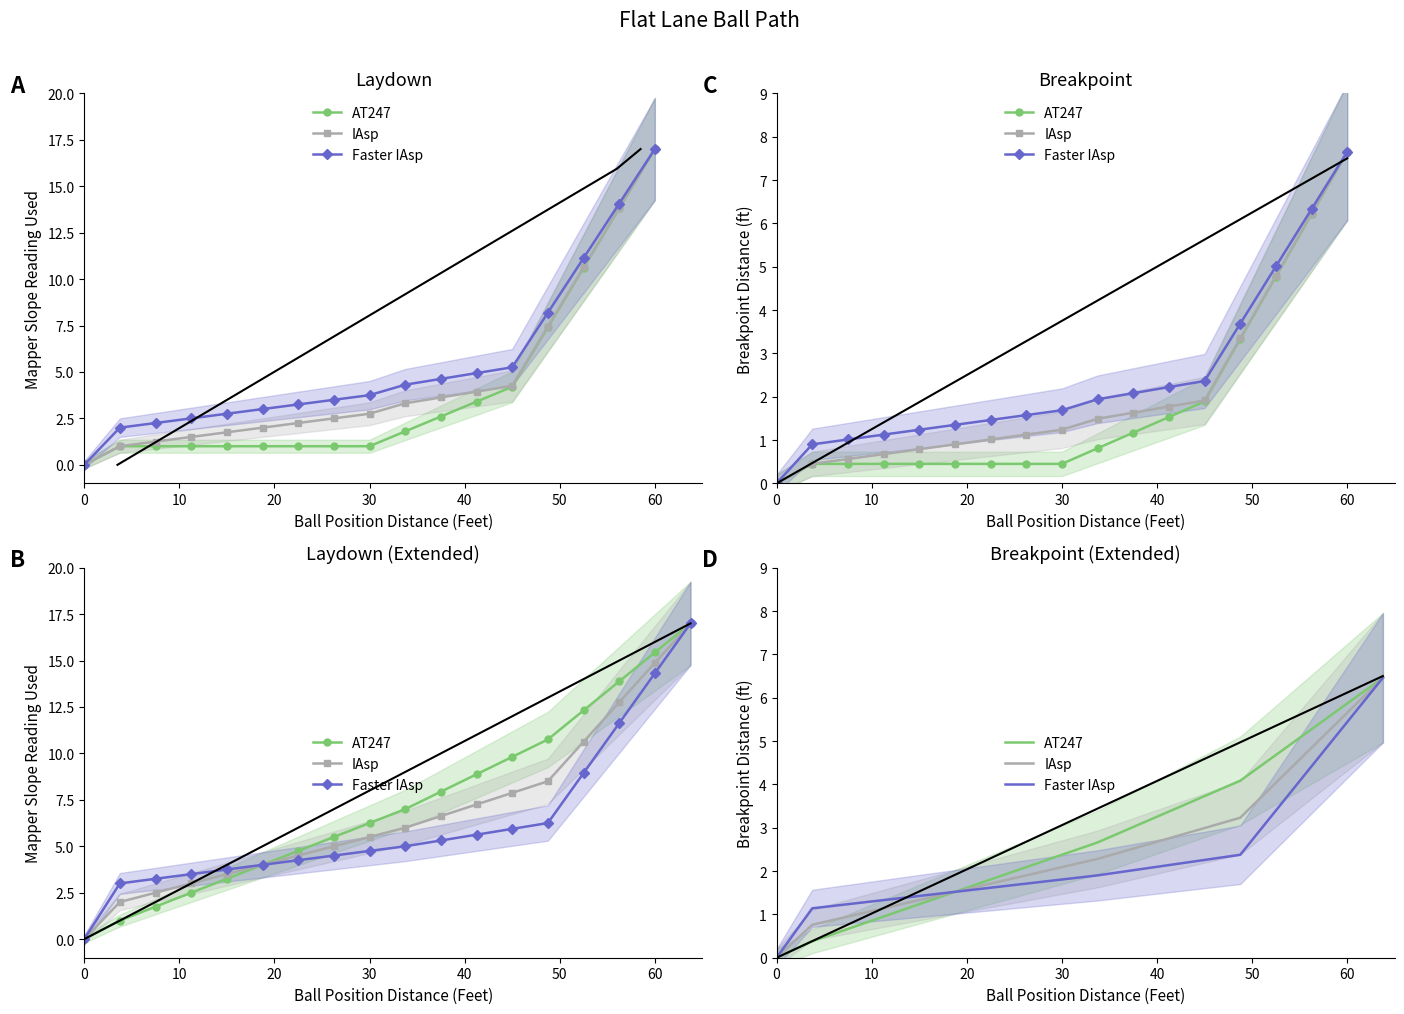

Which series has the widest spread of values?

AT247